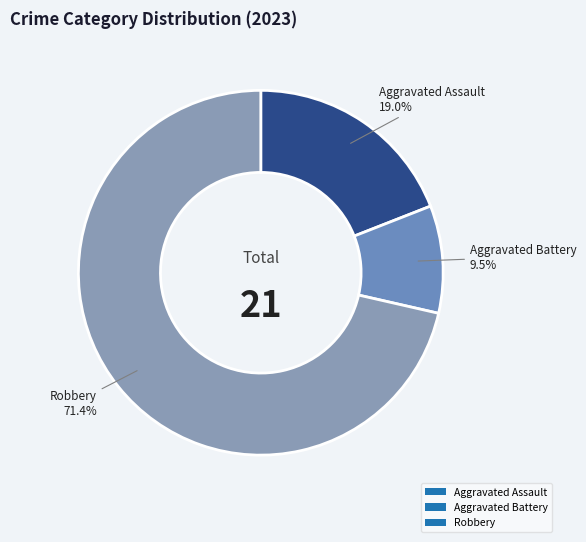

What portion of the pie excludes Aggravated Battery?

90.5%